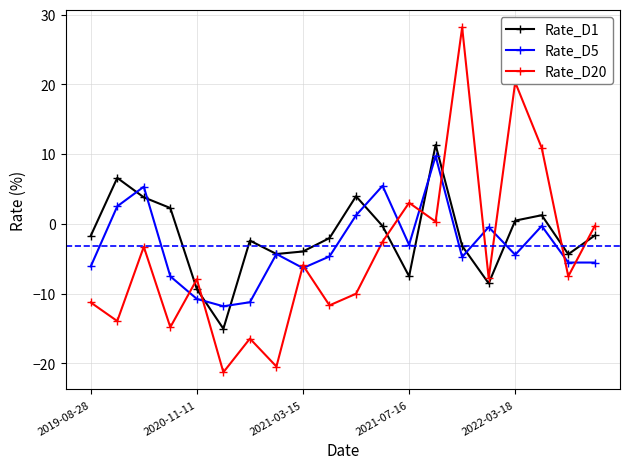

What is the difference between the second highest and second lowest values in the Rate_D20 series?

40.8